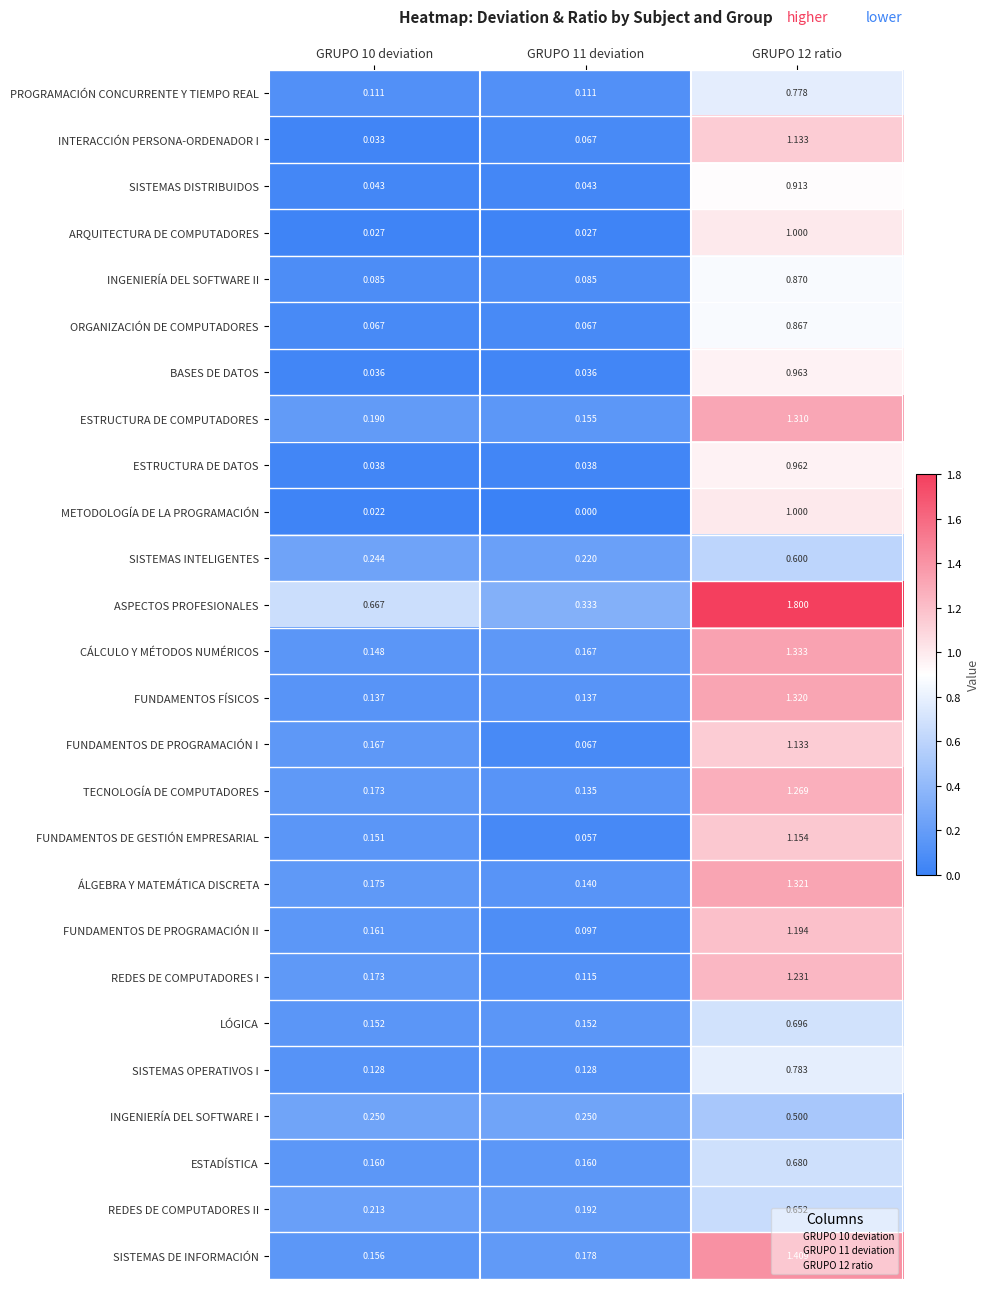

Which series has the largest range (max minus min)?

ASPECTOS PROFESIONALES